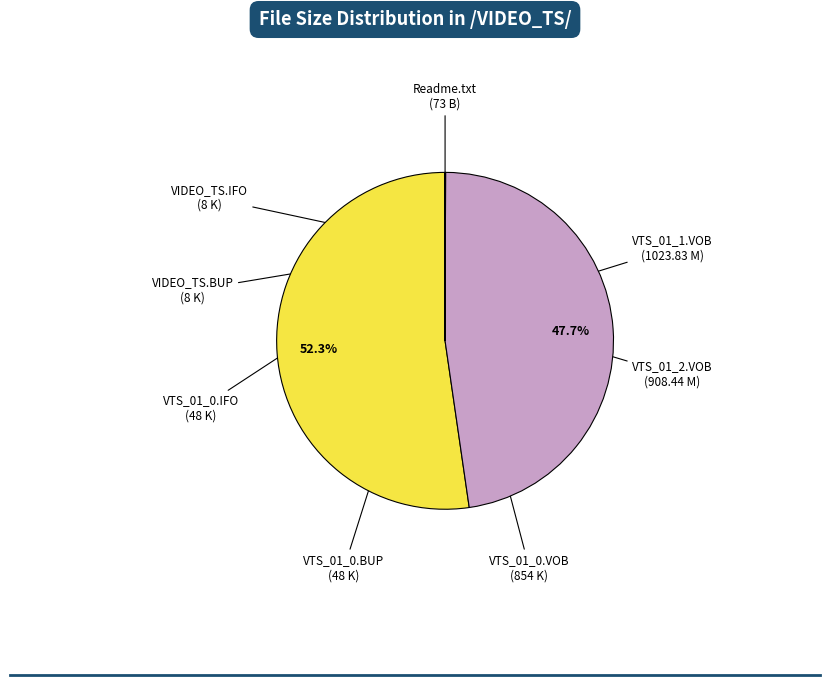

Is there any slice that represents more than half of the pie?

Yes